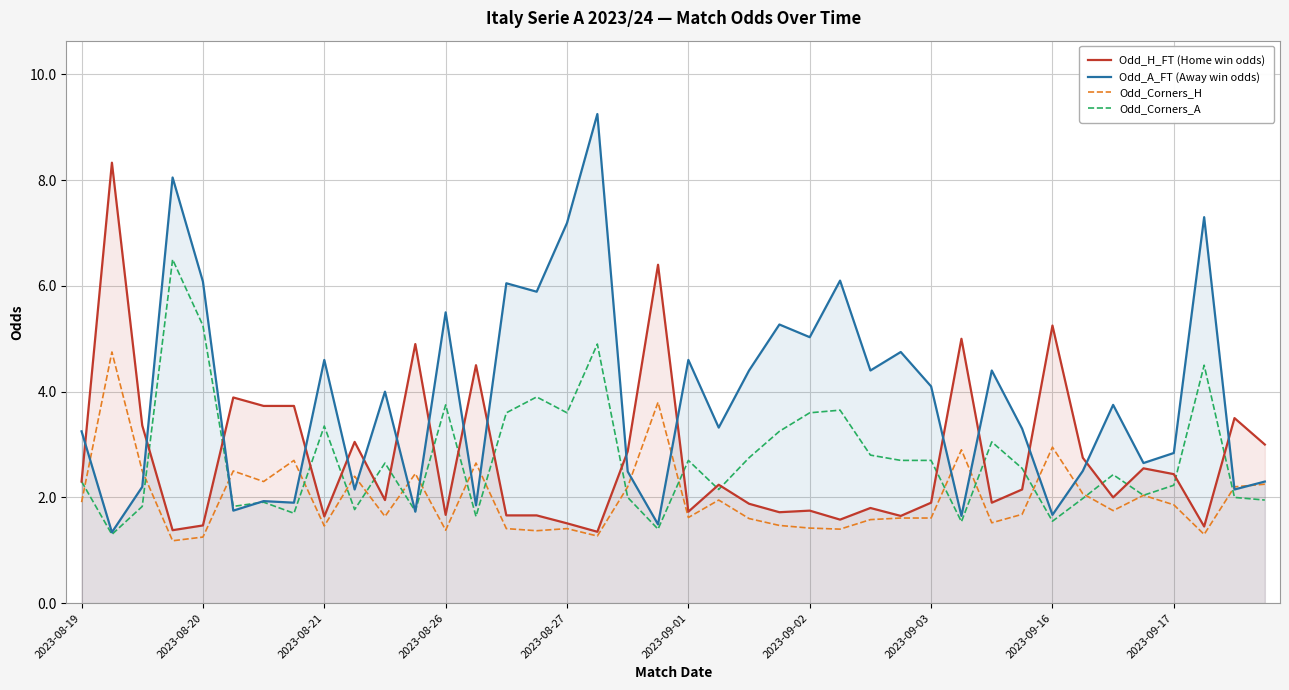

The value of Odd_A_FT (Away win odds) at 2023-08-27 is 7.2. True or false?

True